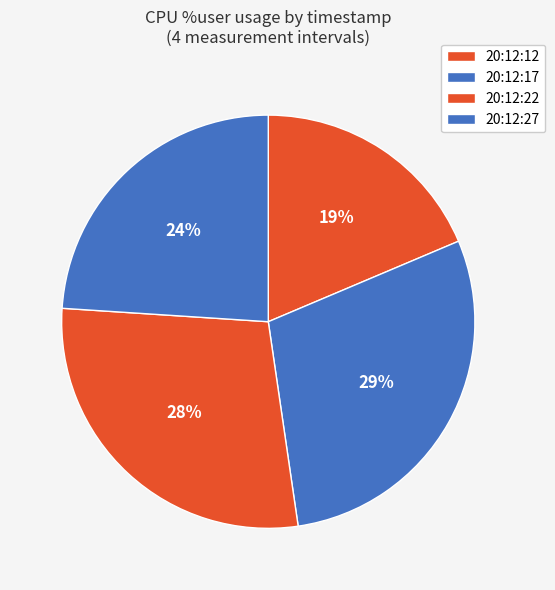

What portion of the pie excludes 20:12:22?

71.7%